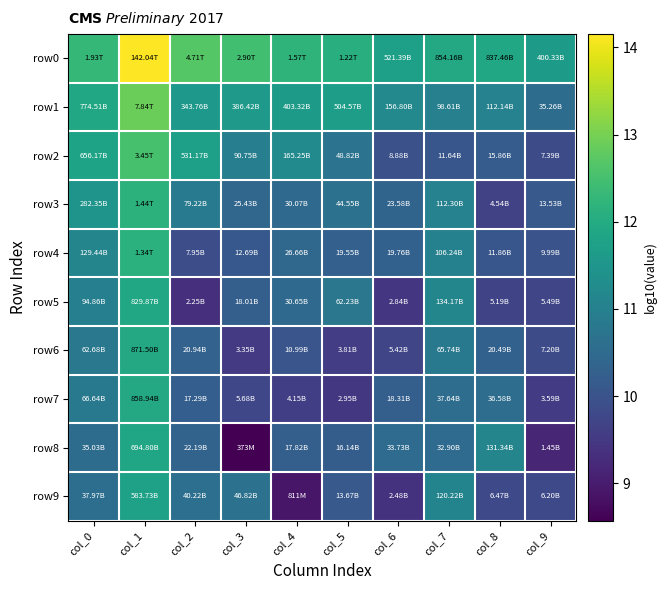

Count the number of data series in this chart.

10